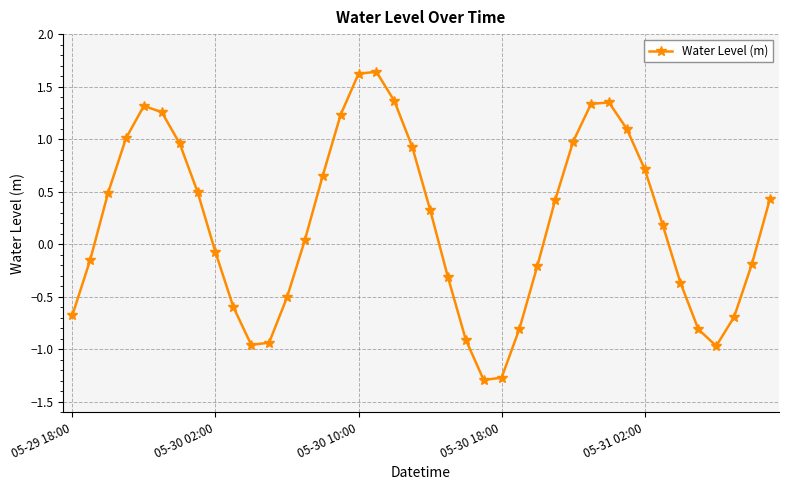

How many points are higher than both their immediate neighbors (excluding endpoints)?

3